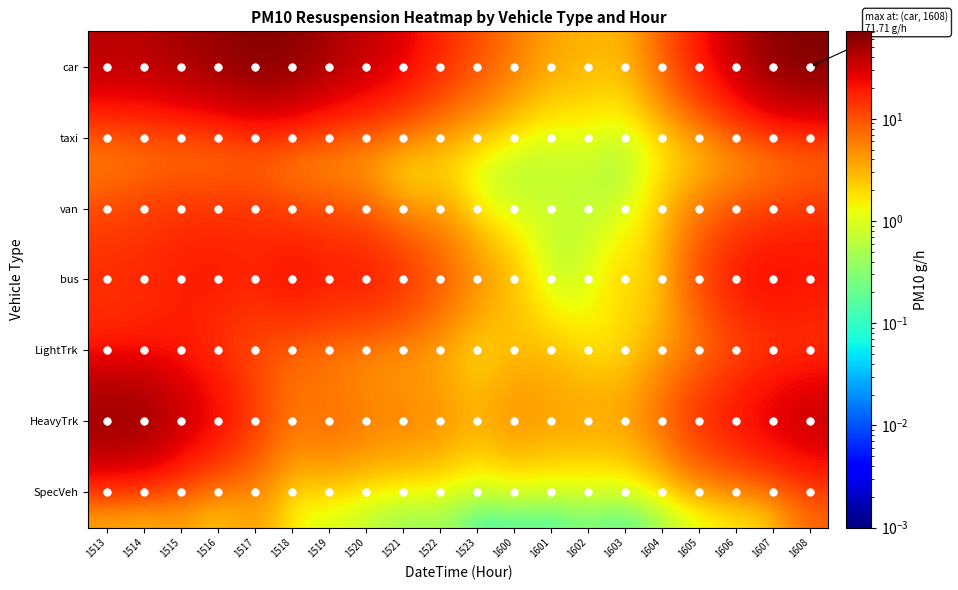

Which series has the widest spread of values?

01_car